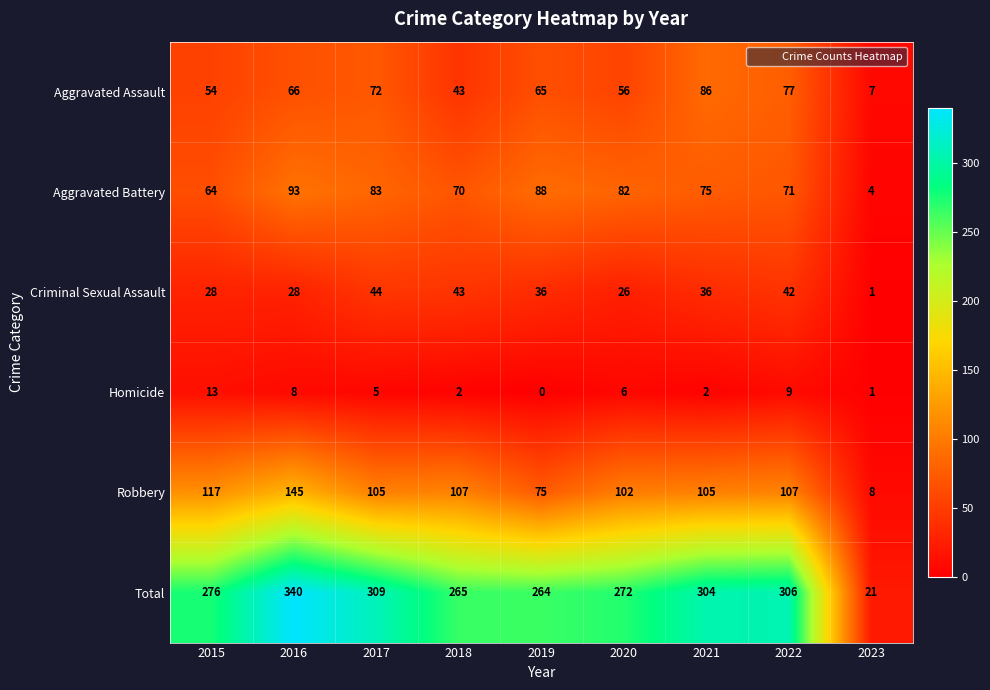

The Homicide series shows 12 at 2022. True or false?

False